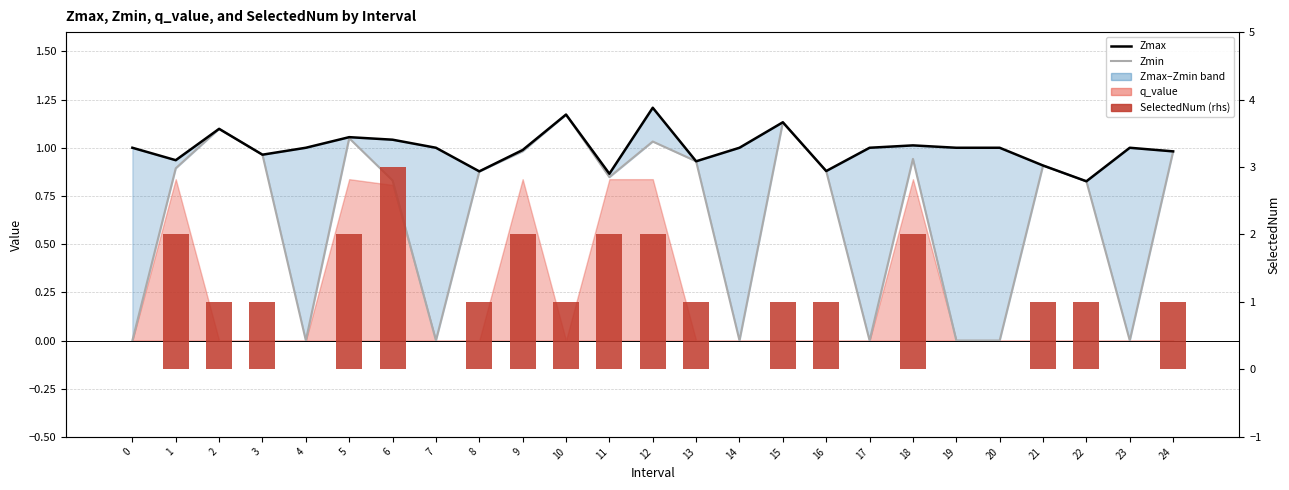

At 1, list the series in order from largest to smallest.

SelectedNum, Zmax, Zmin